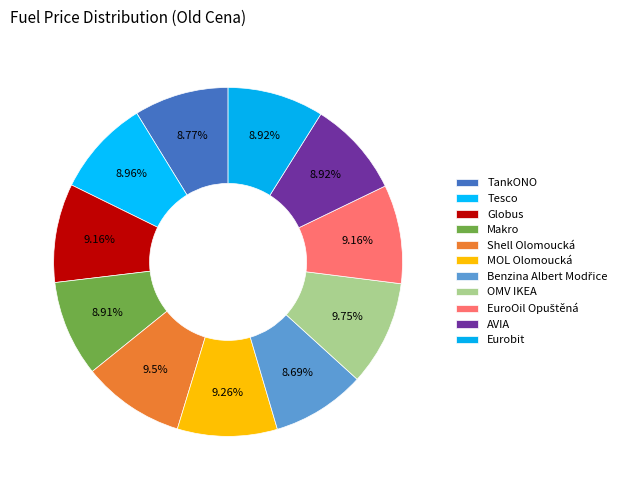

Count the number of slices in the pie.

11